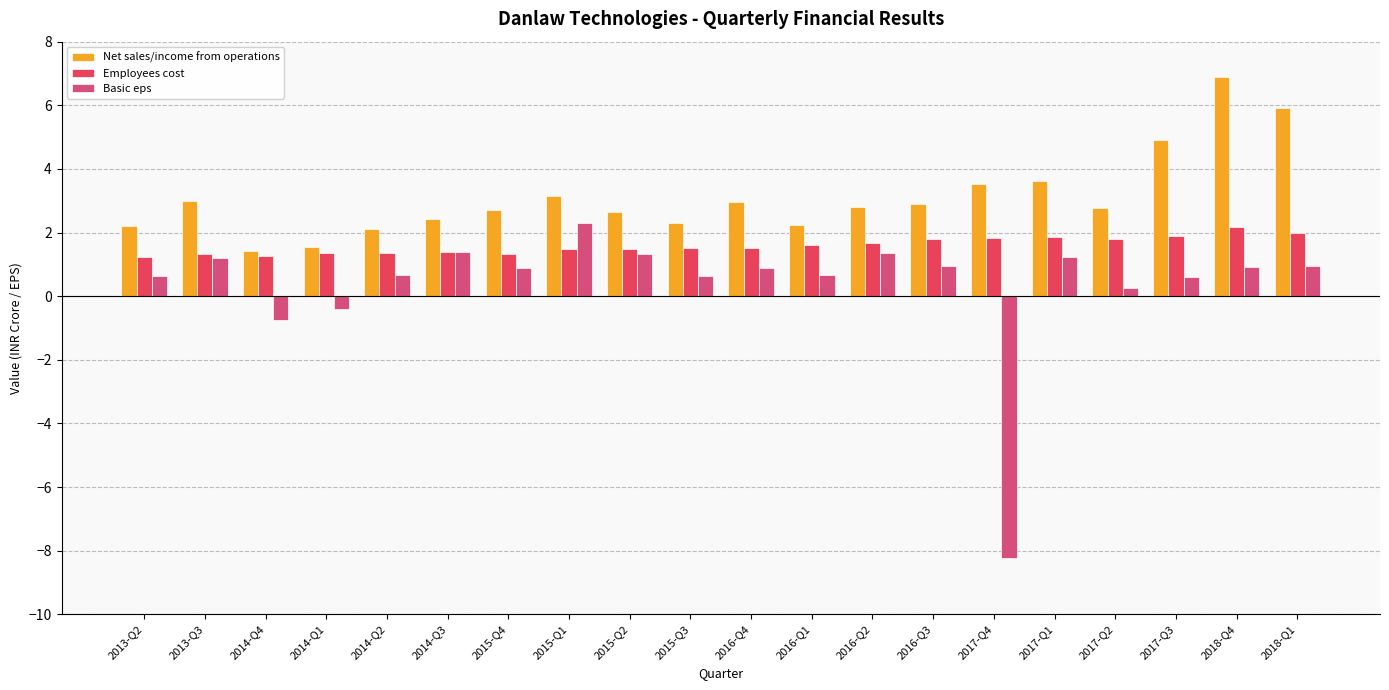

What position from the right is 2017-Q1?

5